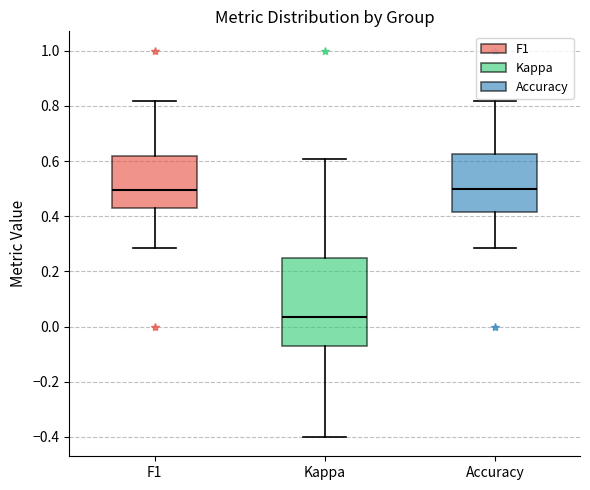

Where is the lower edge of the box for F1 on the y-axis? The values are not printed on the chart, so give them approximately, as read against the axis.

0.42